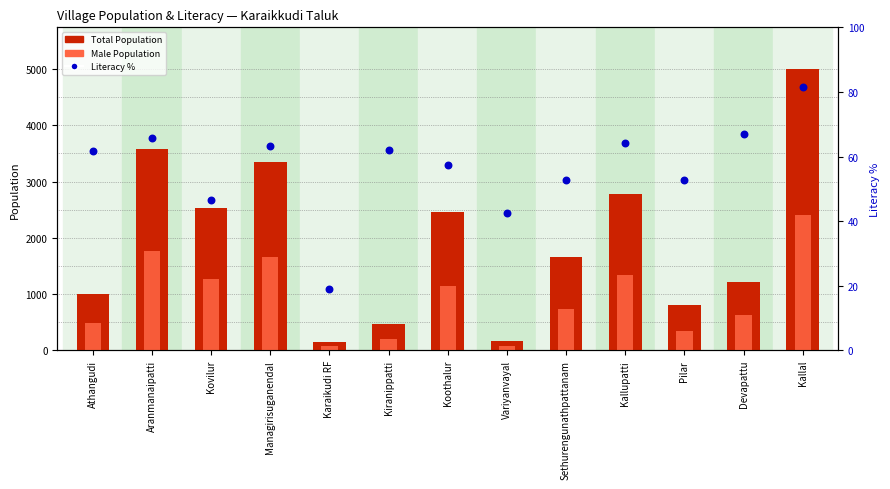

What is the total value across all series at Pilar?

1203.7